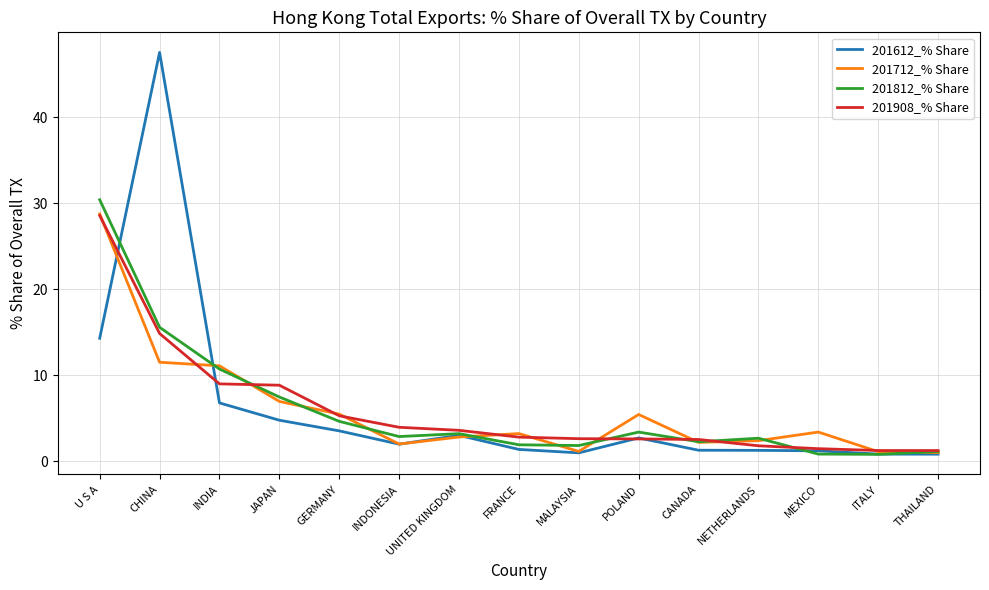

How many series are shown in this chart?

4